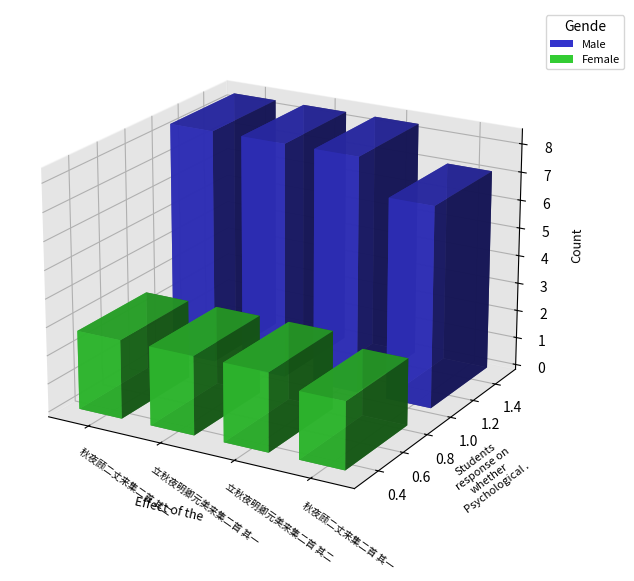

The value at 秋夜顾二丈来集二首 其二 is 938282. True or false?

False